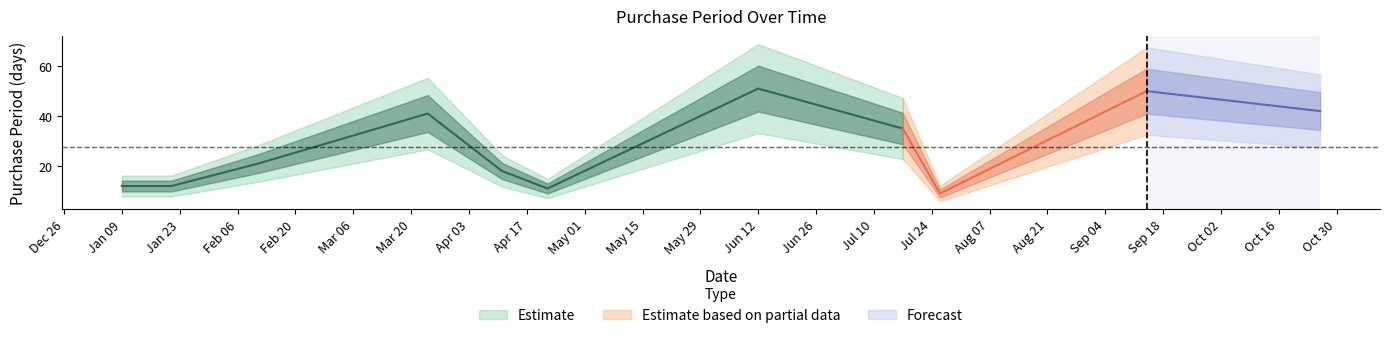

What is the sum of all values?

302